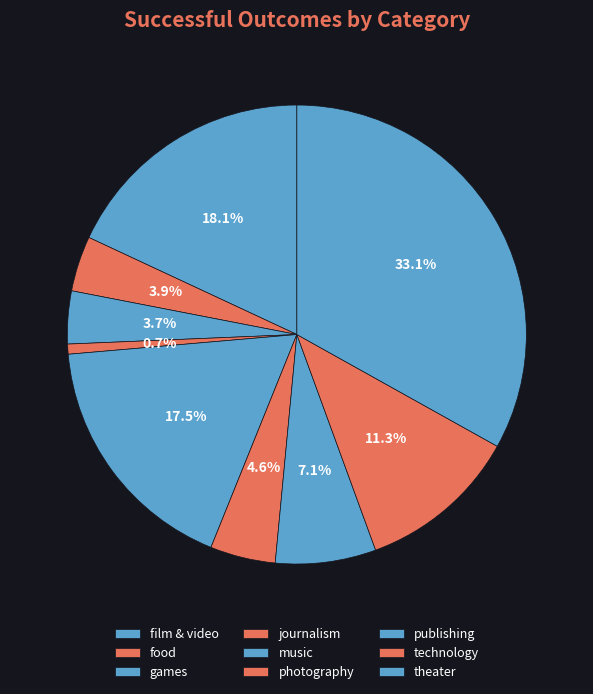

To the nearest percent, what is the average slice percentage?

11%